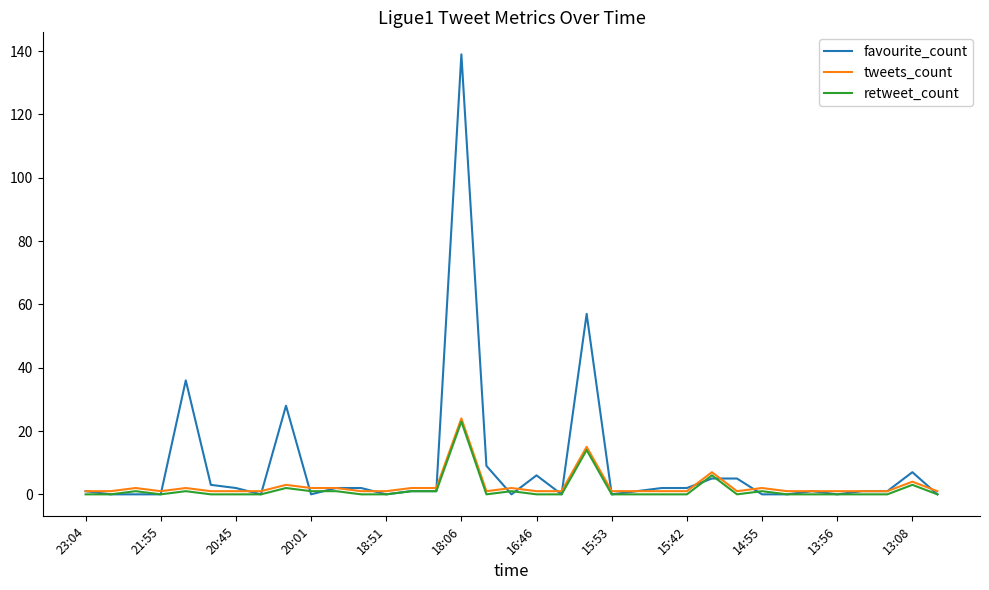

Which series has the widest spread of values?

favourite_count